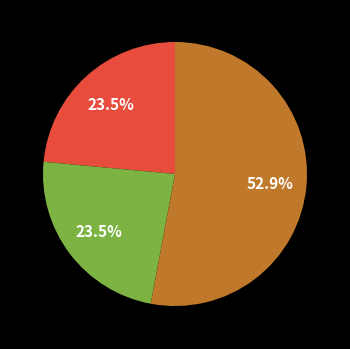

Is there any slice that represents more than half of the pie?

Yes